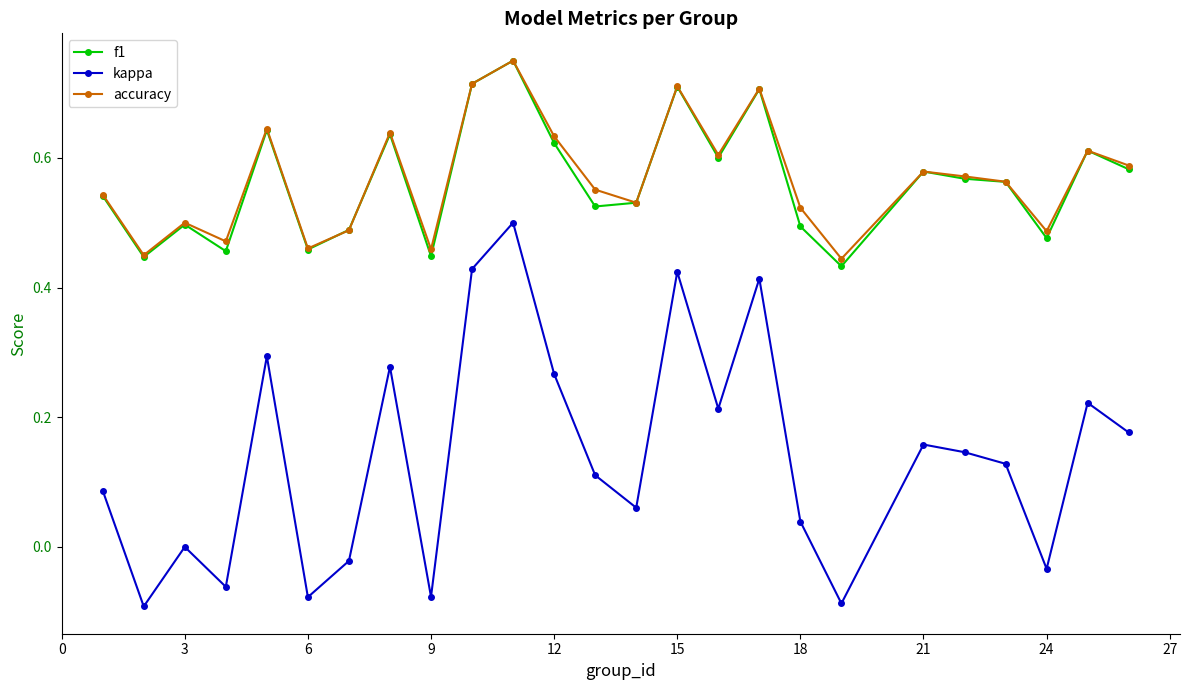

True or false: f1 has more than 2 interior local peaks.

True